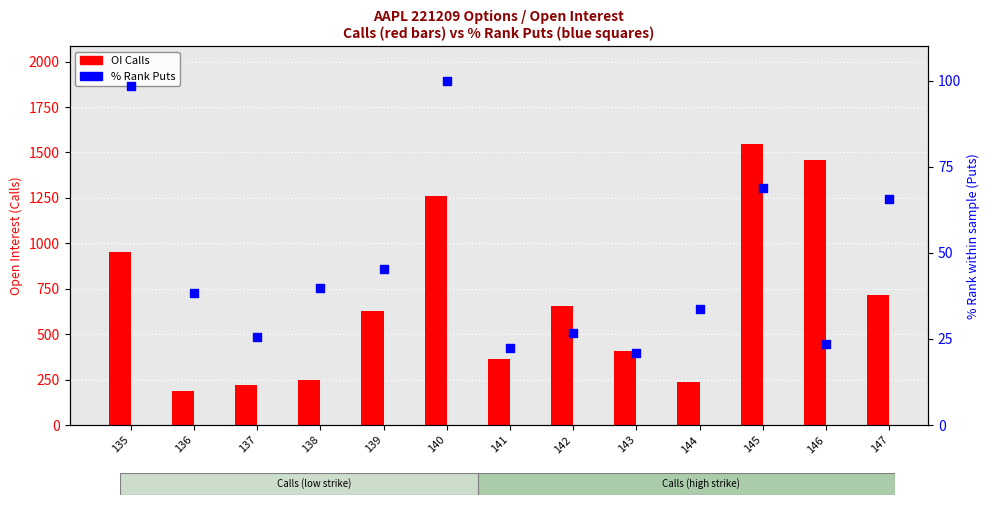

Which series has the largest Y range (max minus min)?

OI Calls